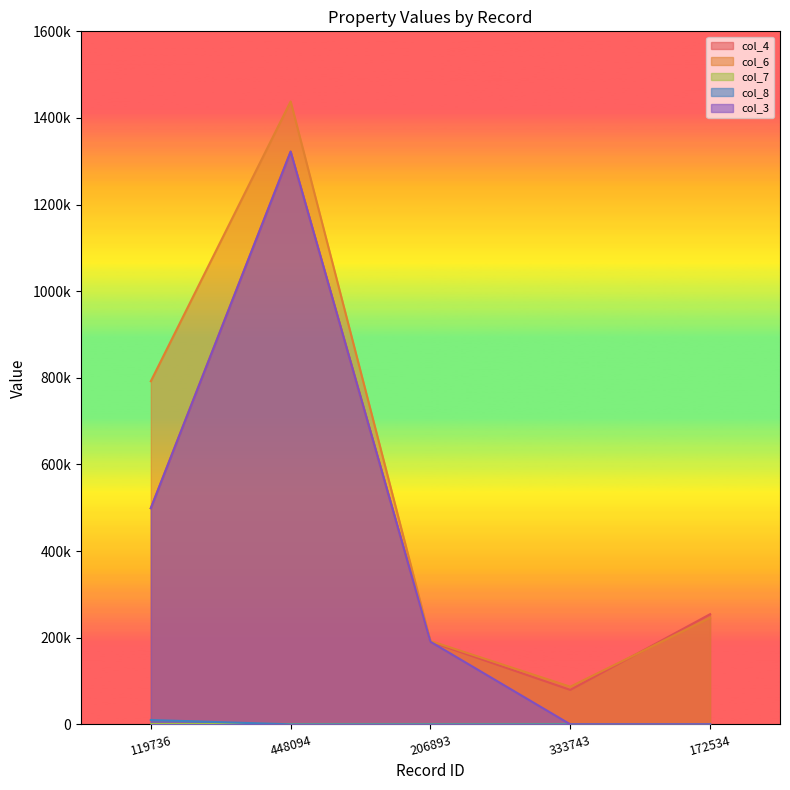

At which category does the chart reach its peak across all series?

448094